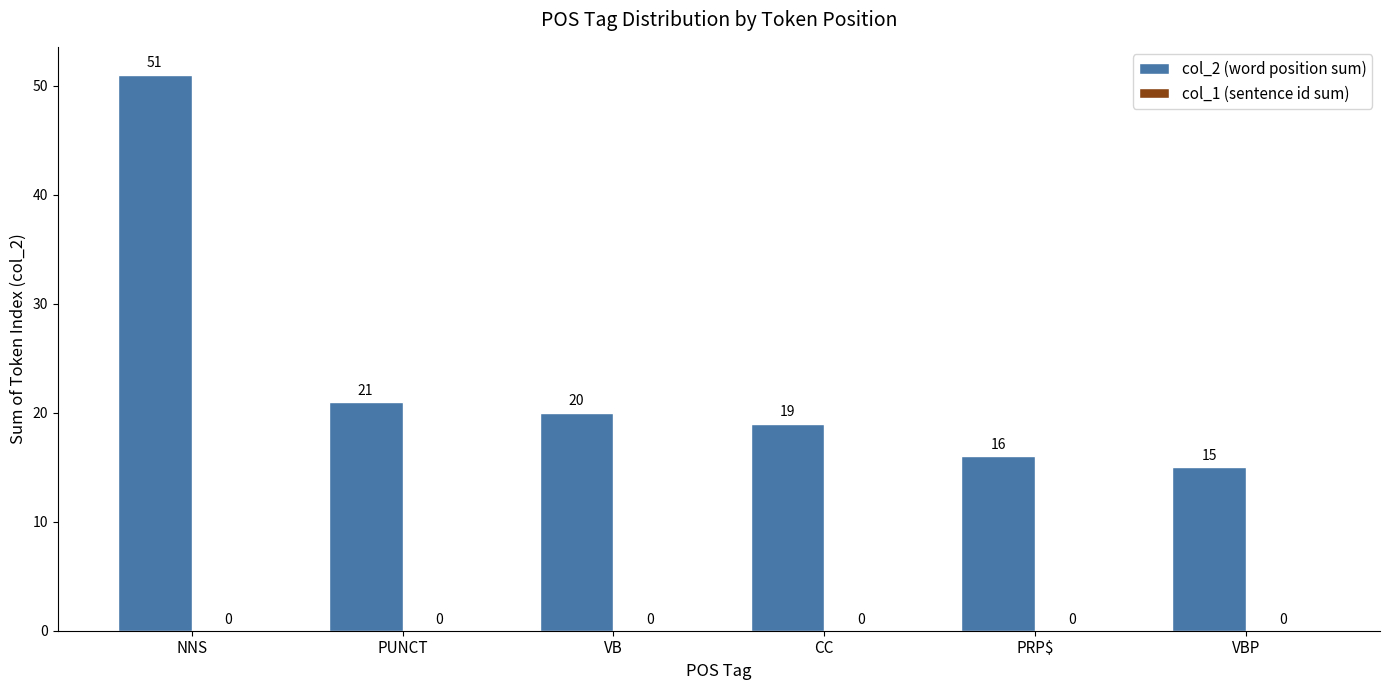

List the labels in order of value, largest first.

NNS, PUNCT, VB, CC, PRP$, VBP